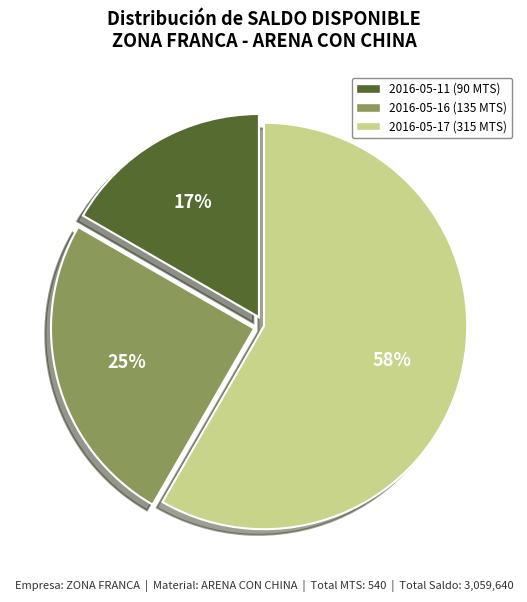

Which category has the smallest portion of the pie?

2016-05-11 (90 MTS)